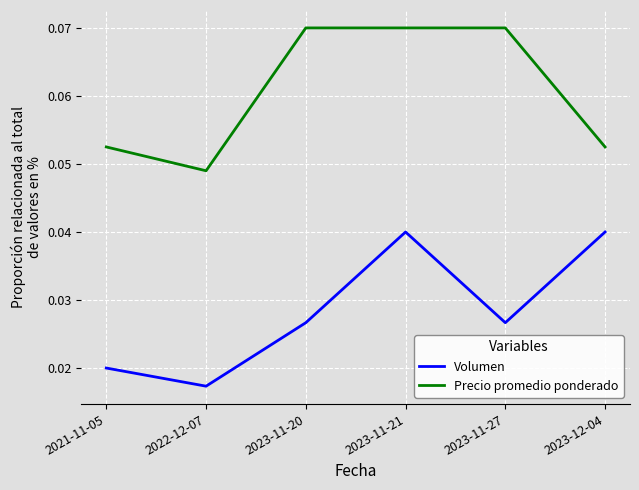

Is it true that Precio promedio ponderado equals 0.0 at 2023-11-20?

False